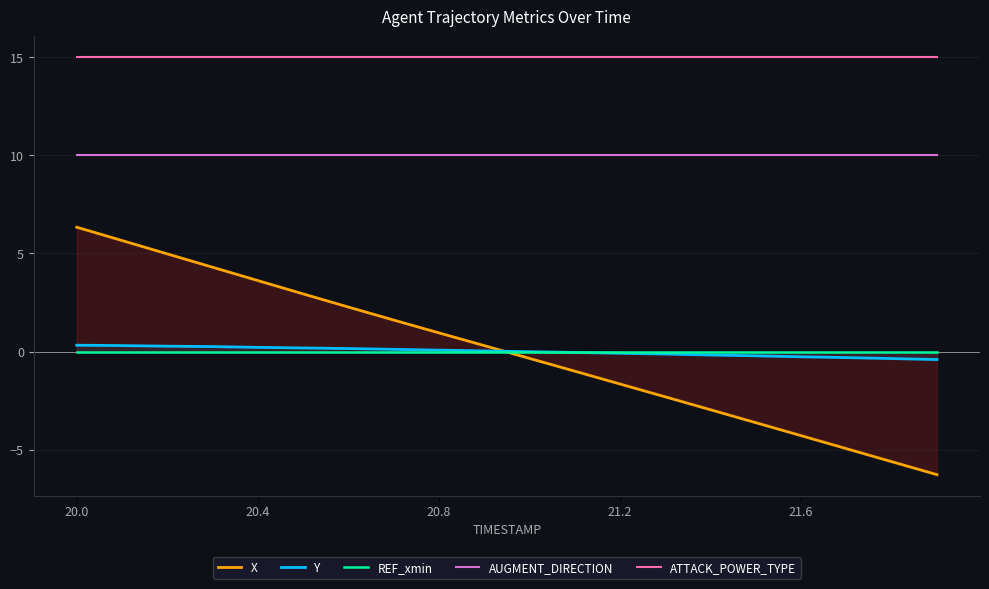

What is the maximum value for AUGMENT_DIRECTION?

10.0